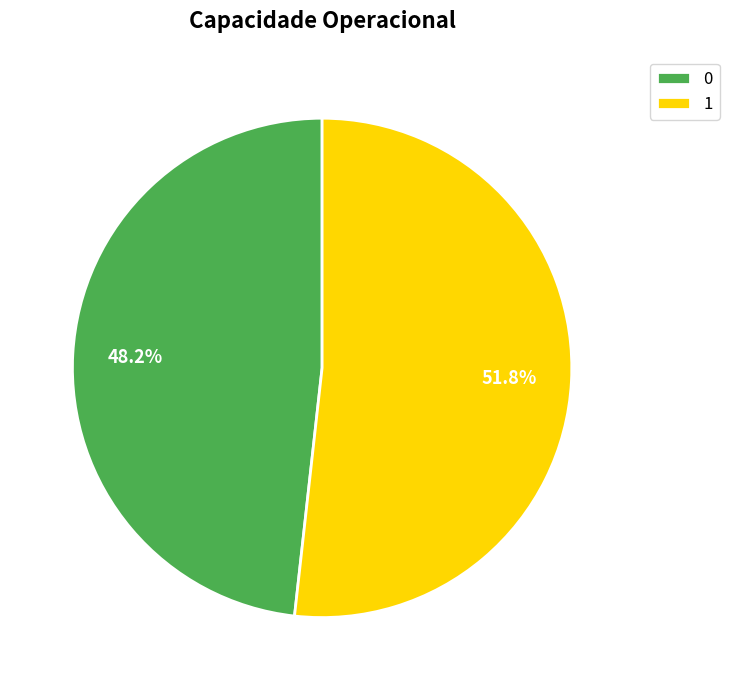

Which has a higher value, 1 or 0?

1